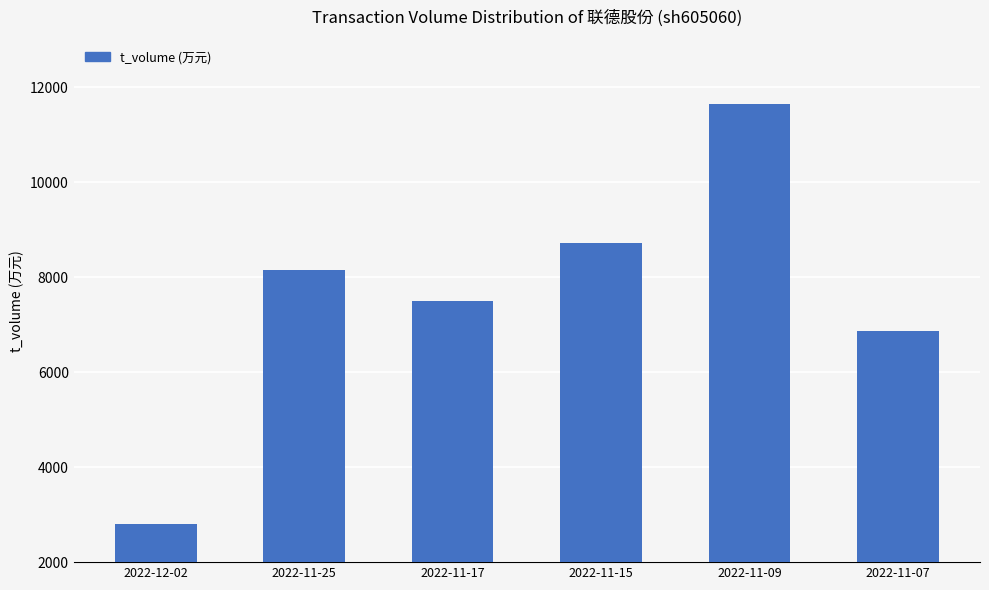

Which label corresponds to the smallest value in the chart?

2022-12-02